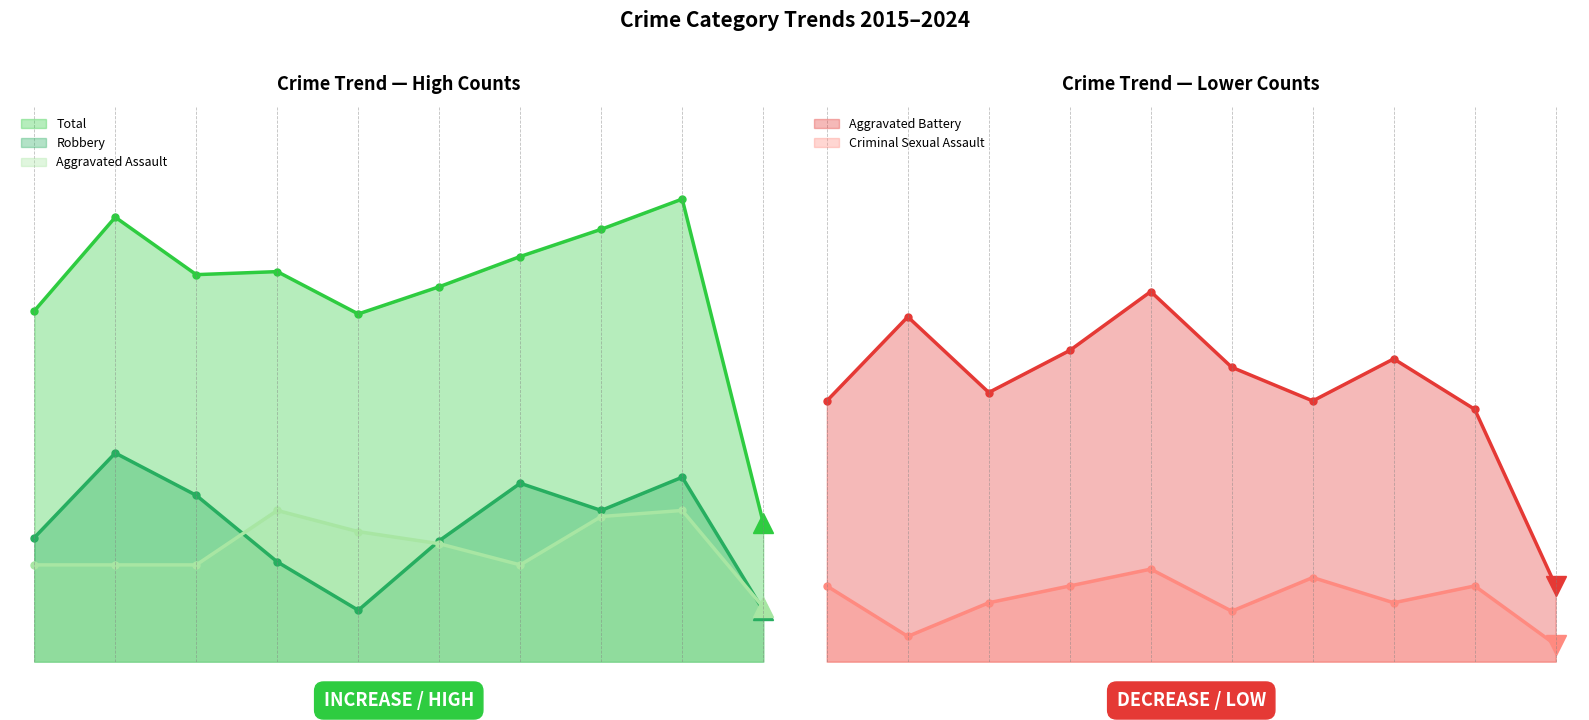

Rank the series by their maximum value, from highest to lowest.

Total, Robbery, Aggravated Assault, Aggravated Battery, Criminal Sexual Assault